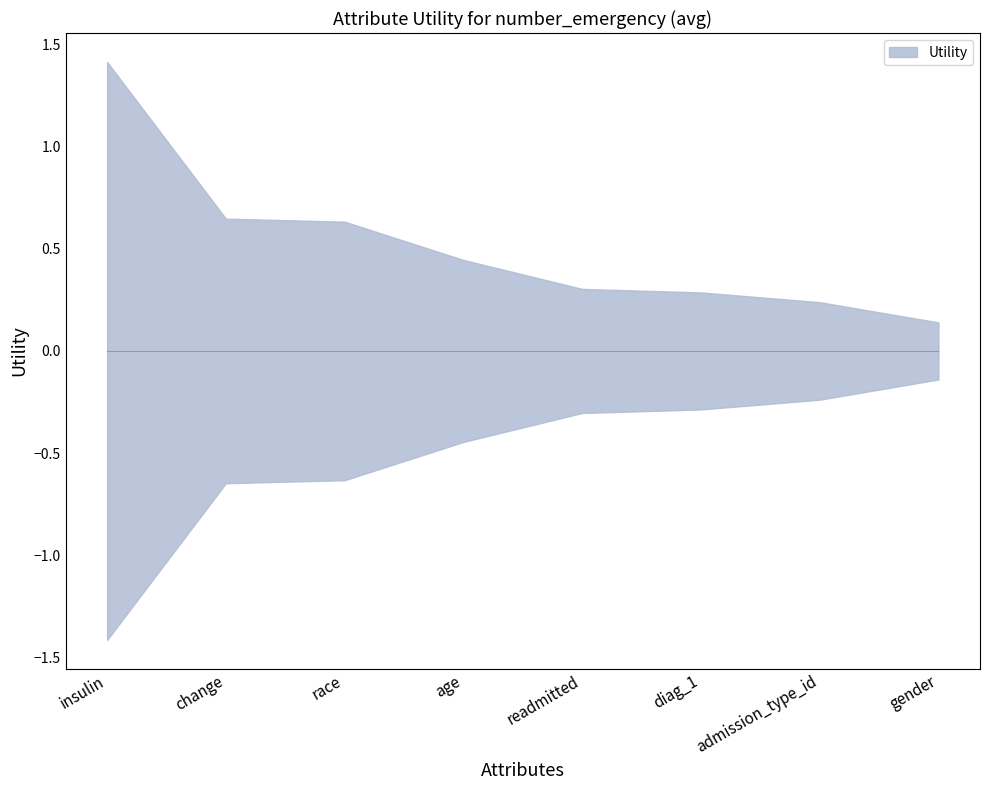

The value at insulin is 1.4. True or false?

True